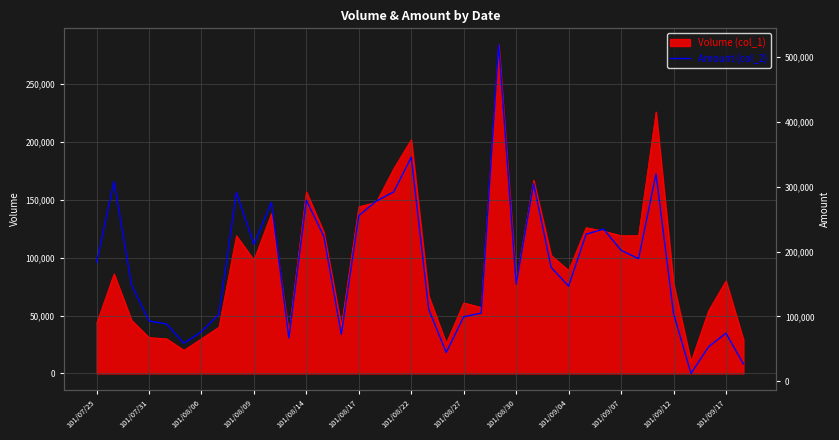

What is the lowest value of the Volume (col_1) series?

10000